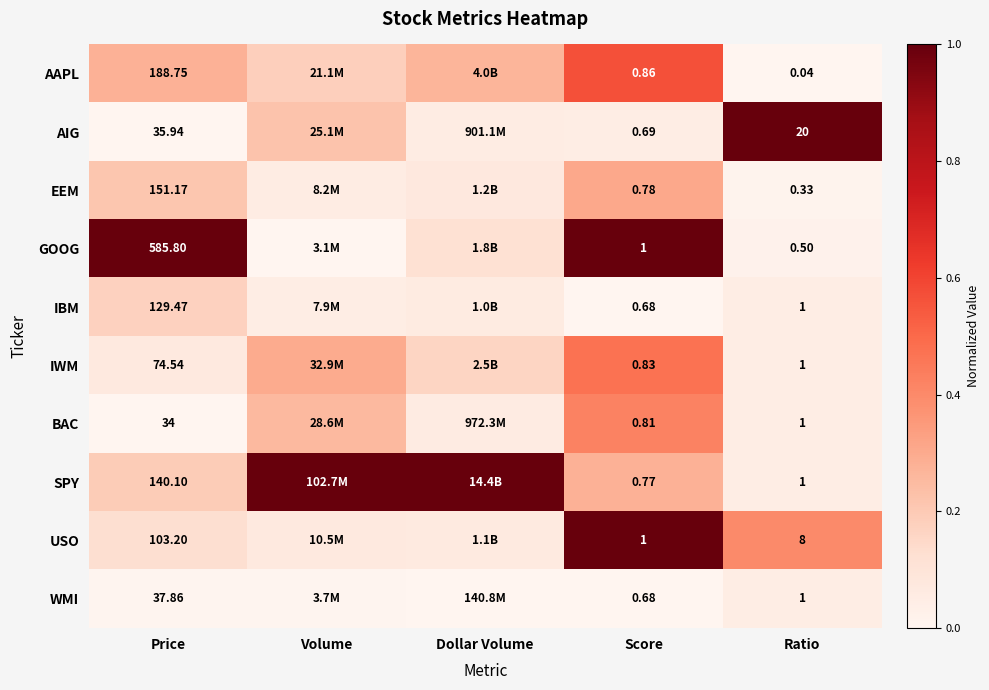

Which series changed the most between Price and Score?

GOOG